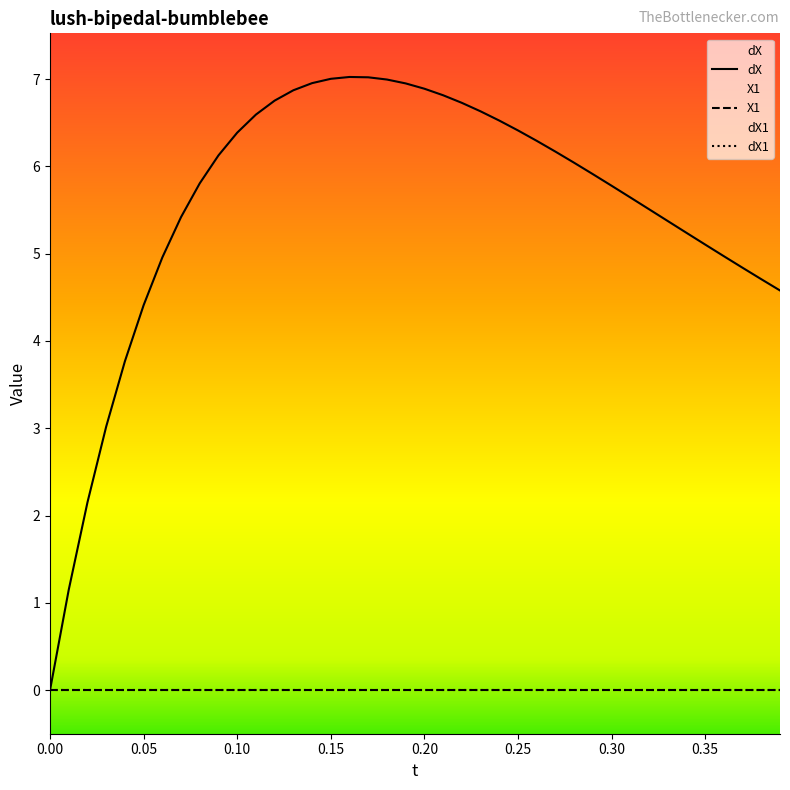

List the series in order of their peak value, lowest first.

X1, dX1, dX